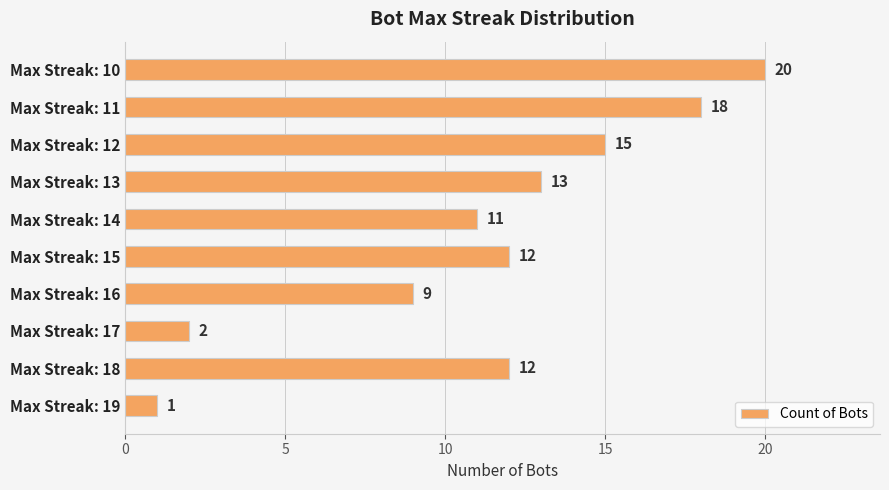

How many values are between 9 and 15?

6